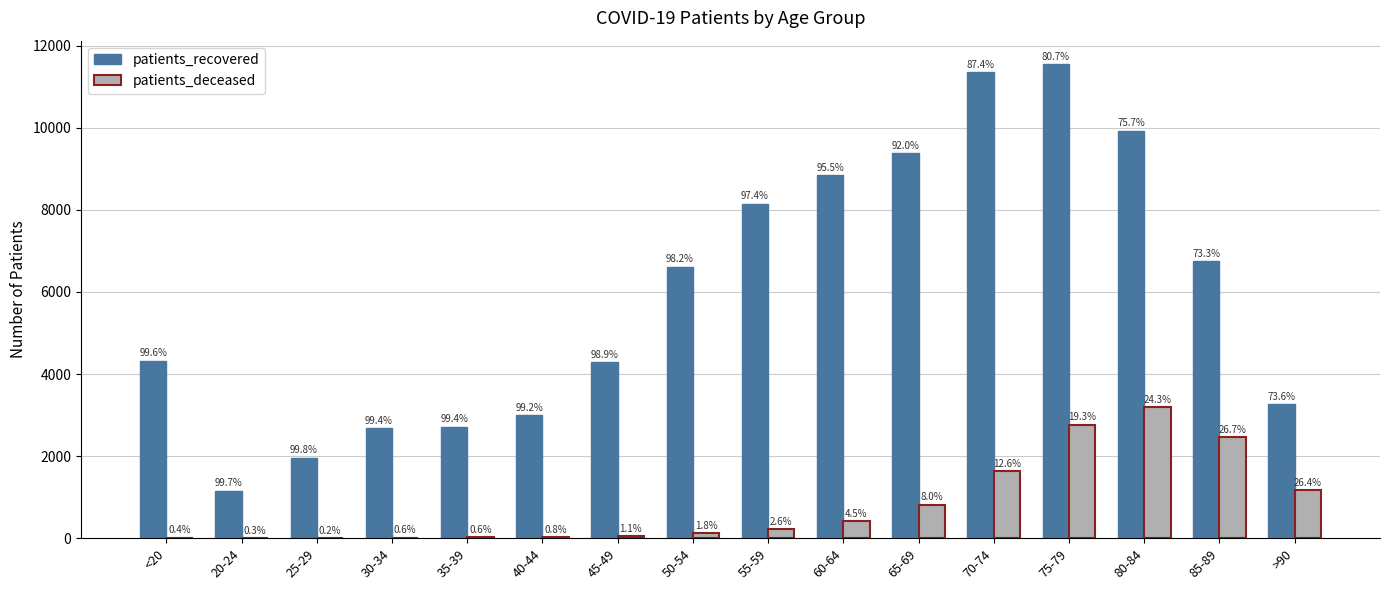

True or false: patients_recovered has a value of 11546 at 75-79.

True